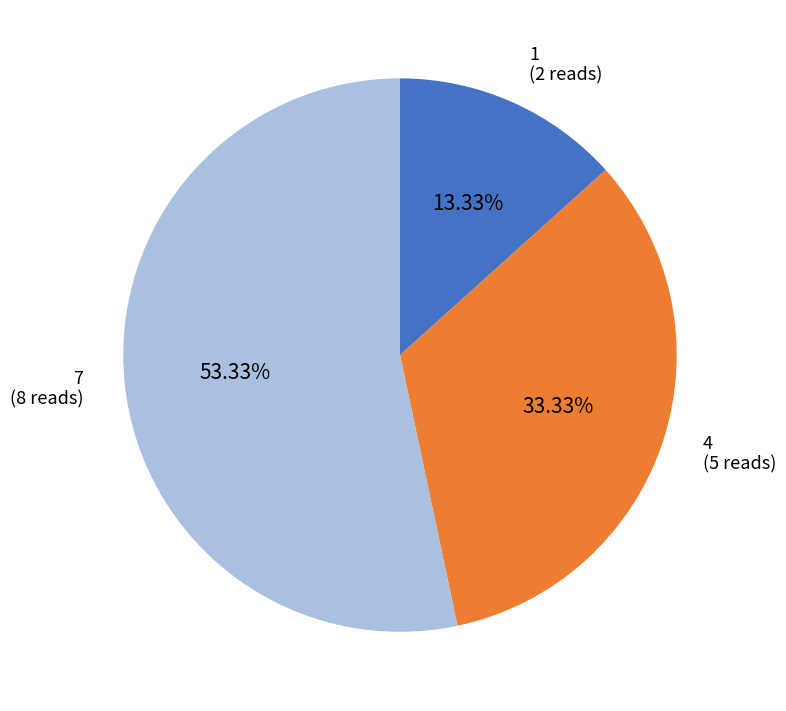

To the nearest percent, what percentage of the pie is 1?

13%